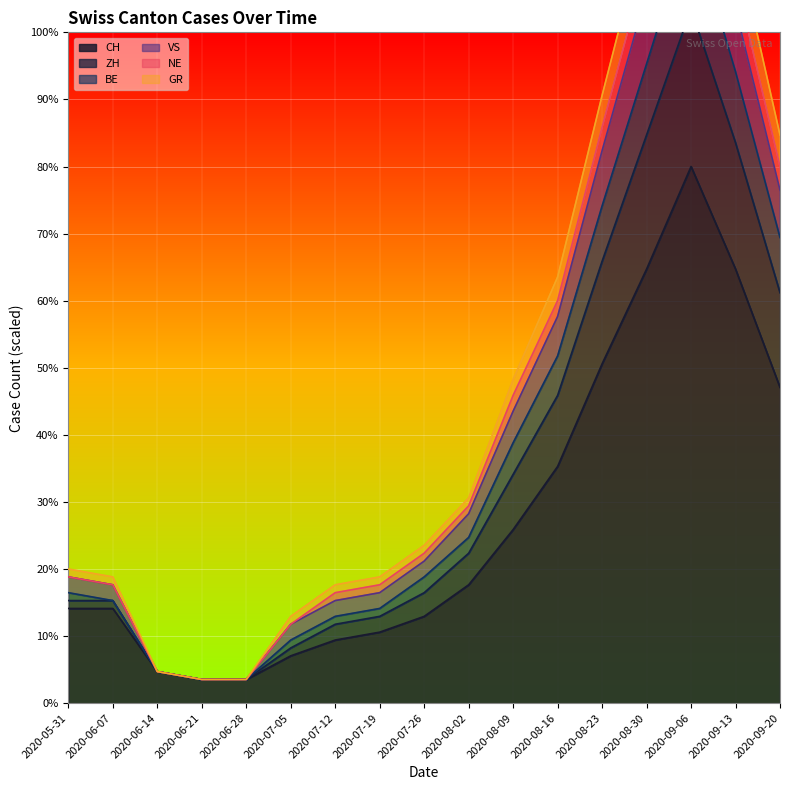

True or false: NE and BE intersect in this chart.

False